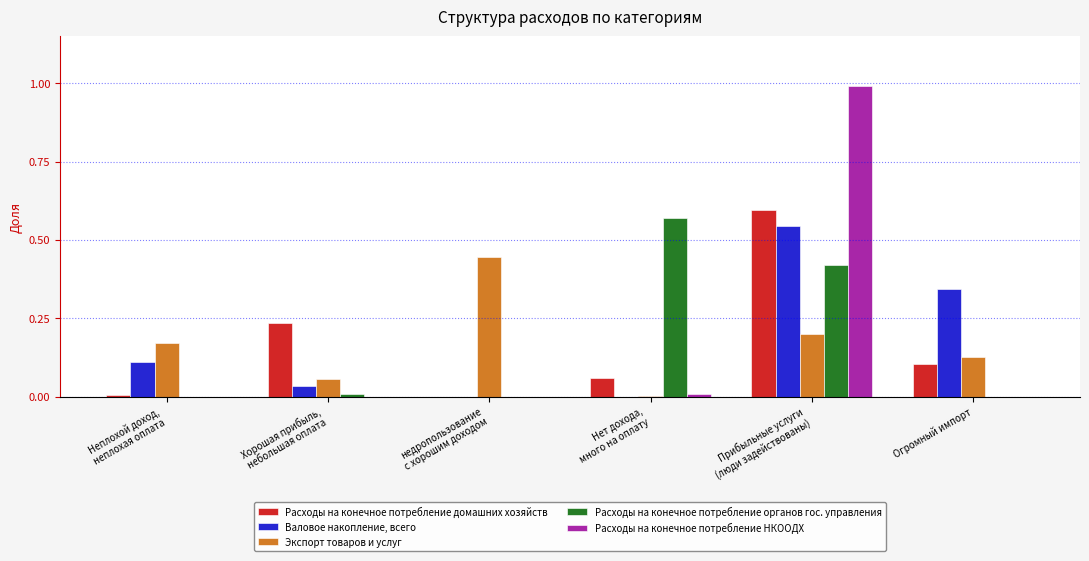

What is the greatest value displayed?

1.0